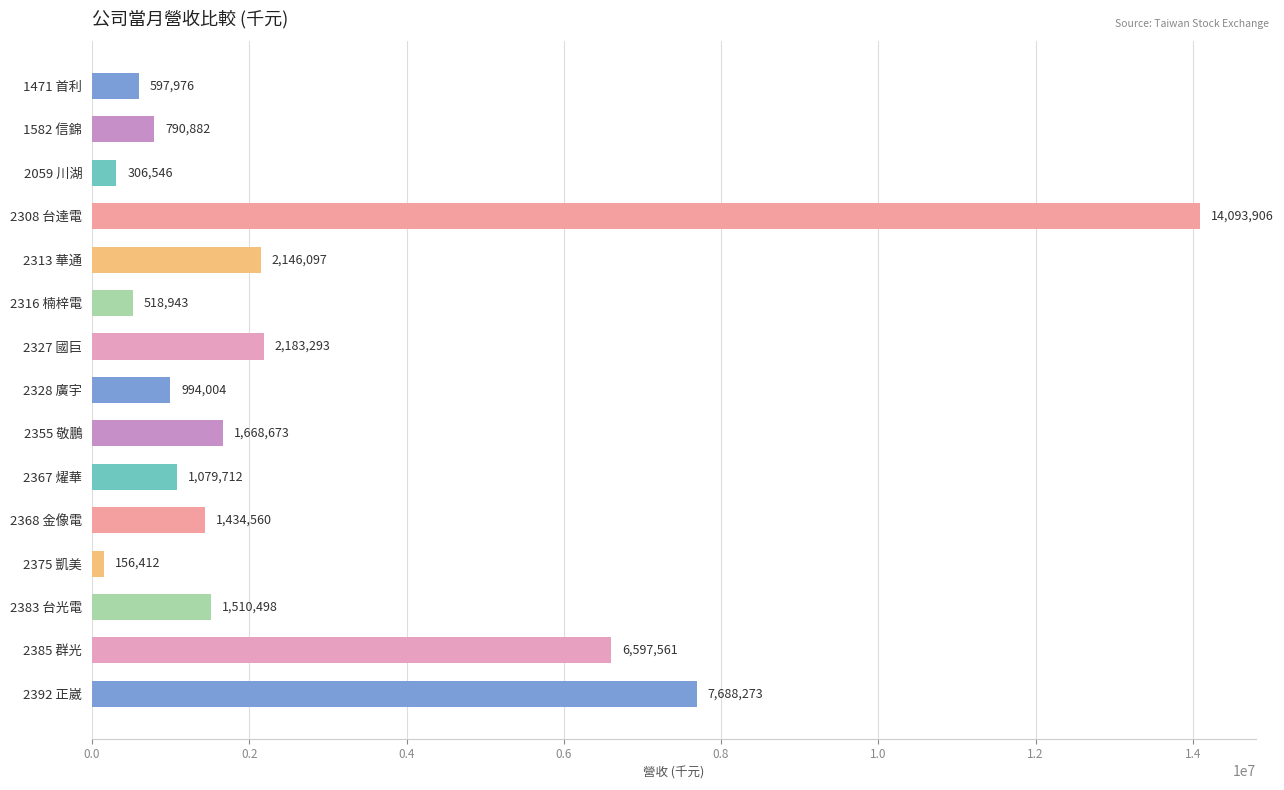

Which label corresponds to the smallest value in the chart?

2375 凱美